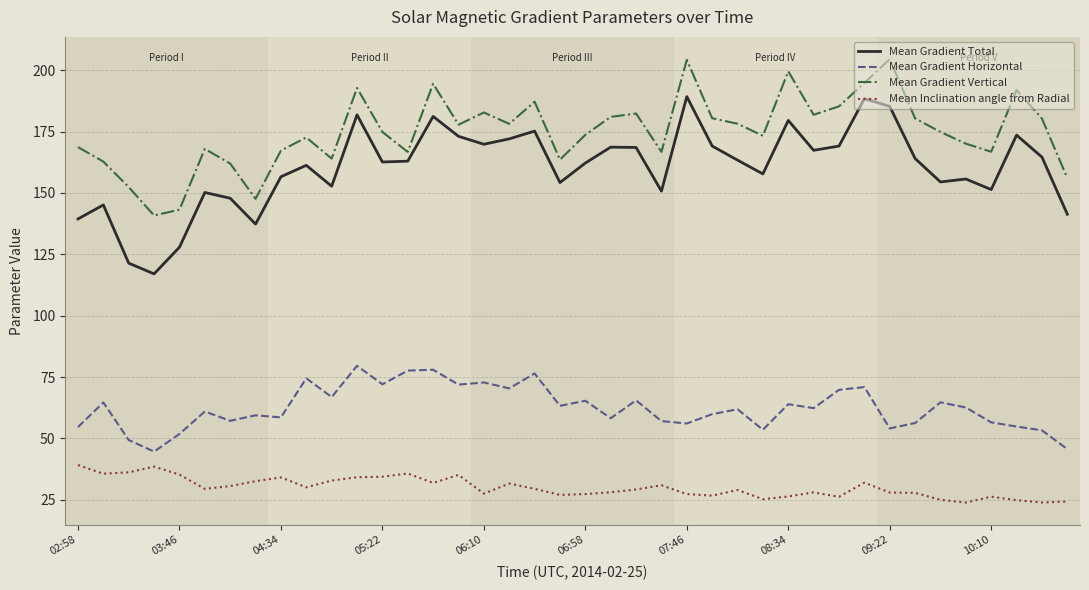

True or false: Mean Gradient Horizontal and Mean Inclination angle from Radial cross at least once.

False